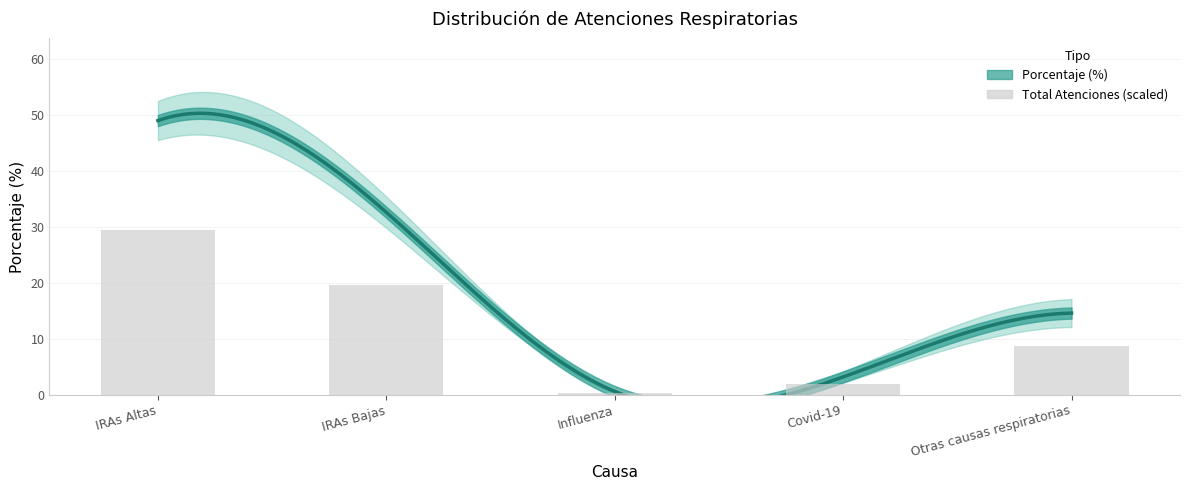

Which has a higher value, Covid-19 or IRAs Bajas?

IRAs Bajas